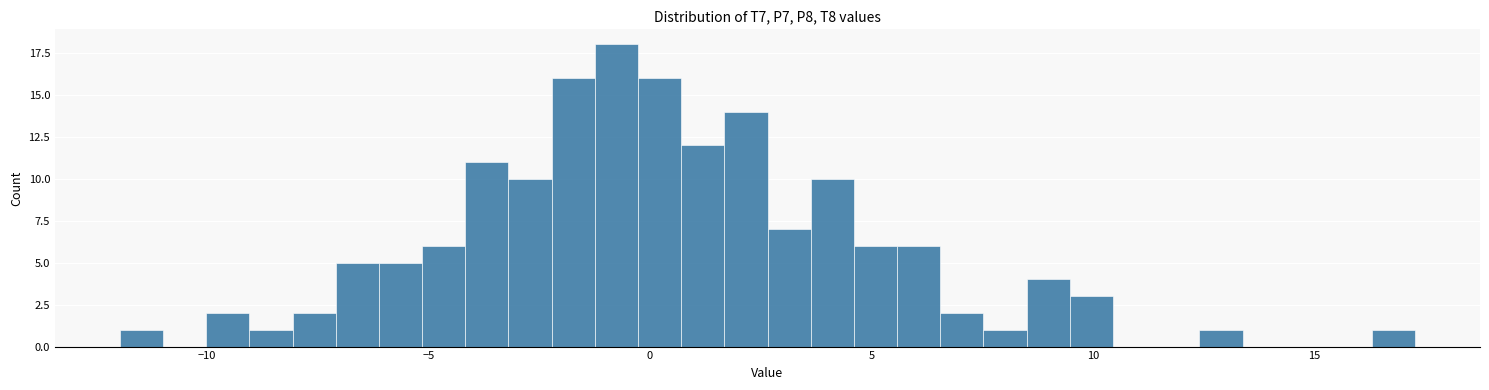

Read against the x-axis, roughly where is the centre of the tallest bar?

-1.0